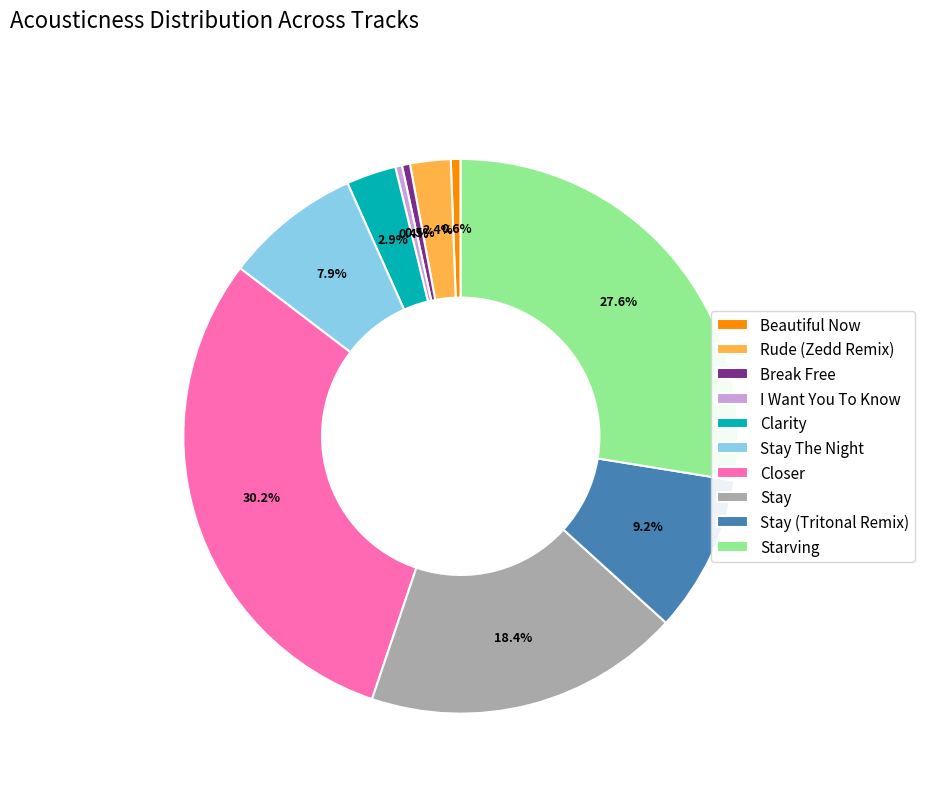

Which category has the biggest portion of the pie?

Closer